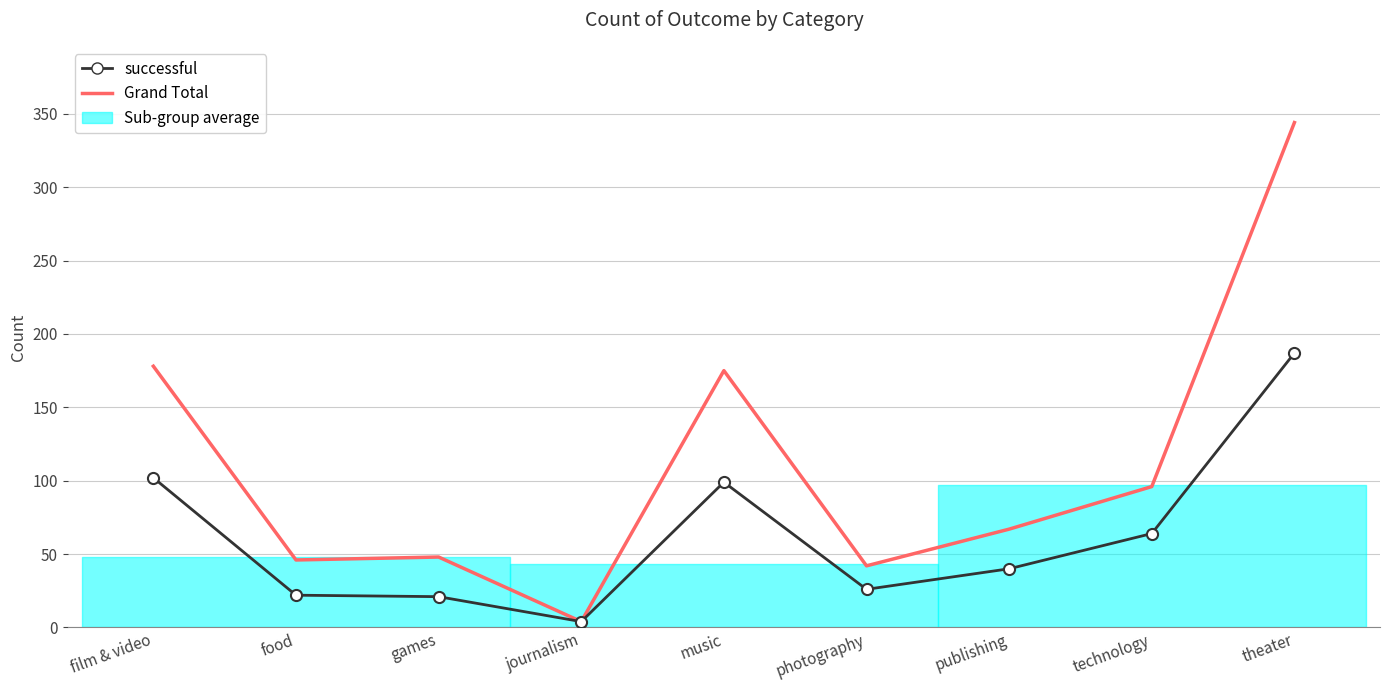

Is it true that successful equals 39 at food?

False